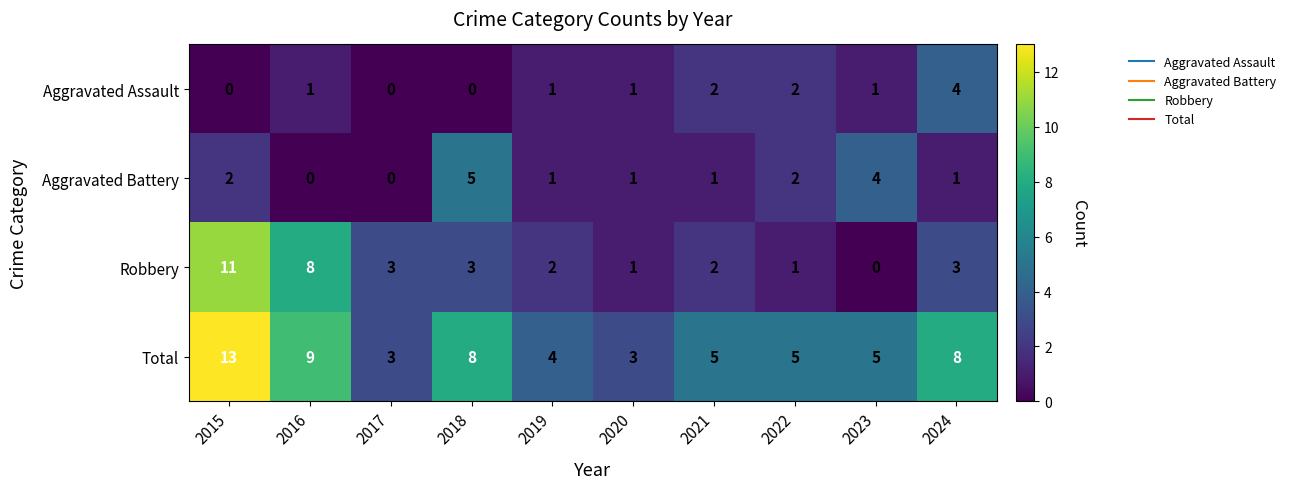

Count the Total values in the range 4 to 8.

6